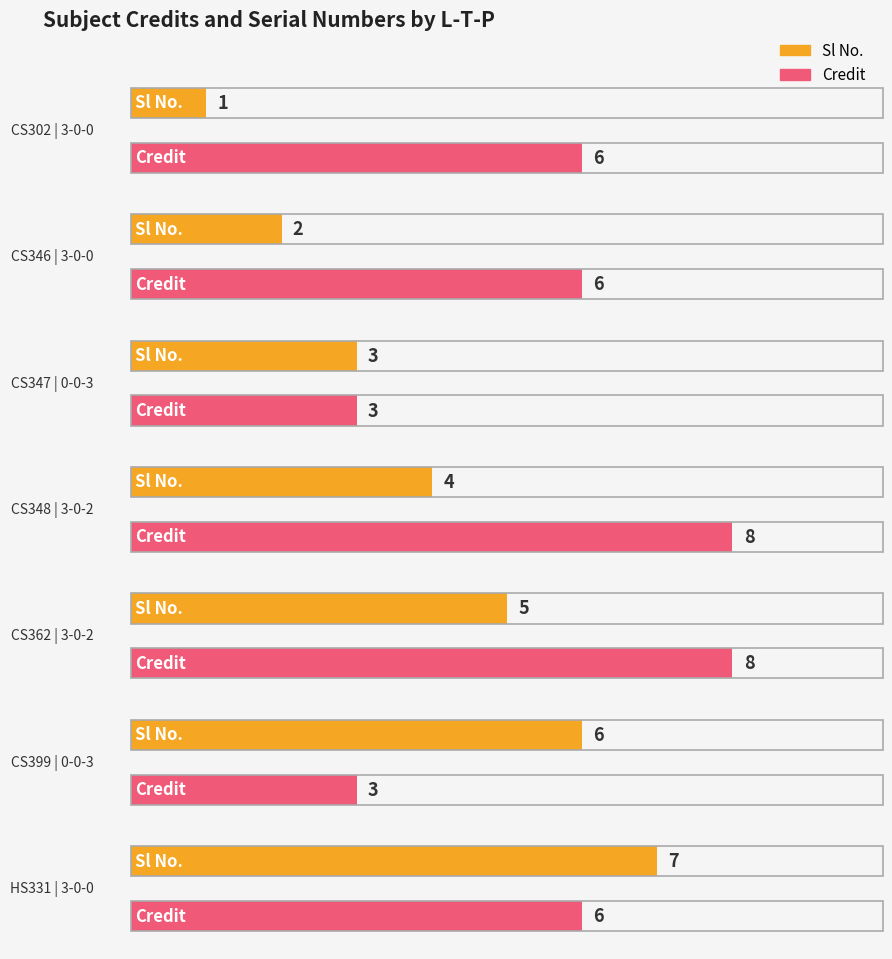

The value of Credit at 3-0-2 is 5. True or false?

False